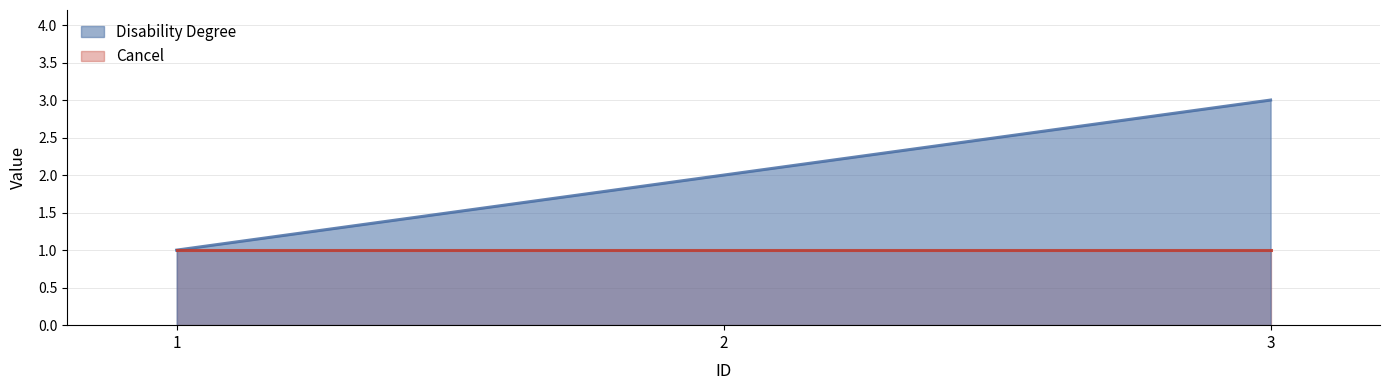

What is the smallest value displayed?

1